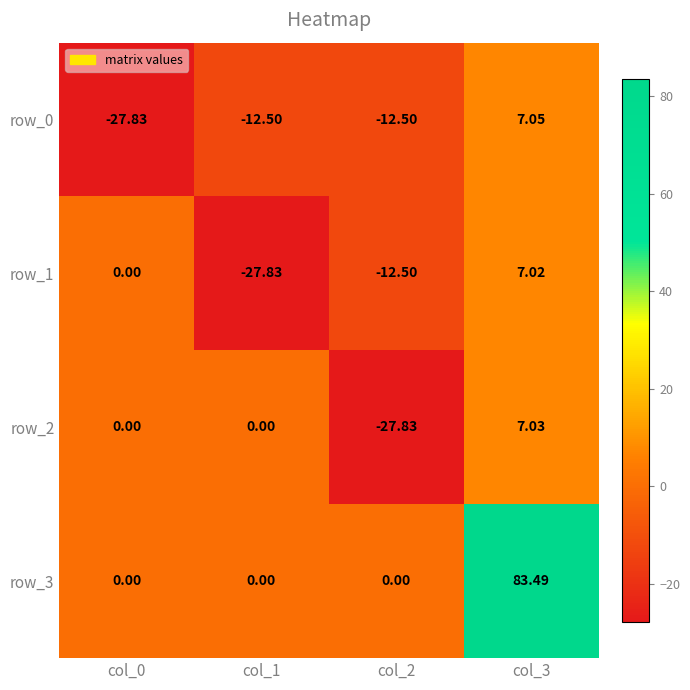

What is the sum of all row_1 values?

-33.3